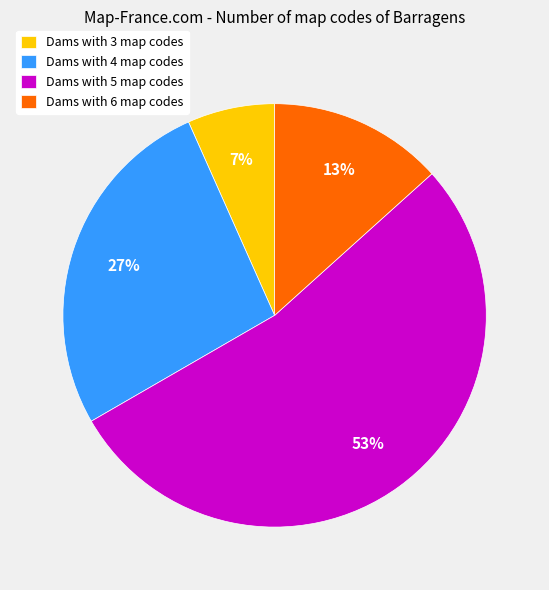

To the nearest percent, what portion does Dams with 4 map codes represent?

27%